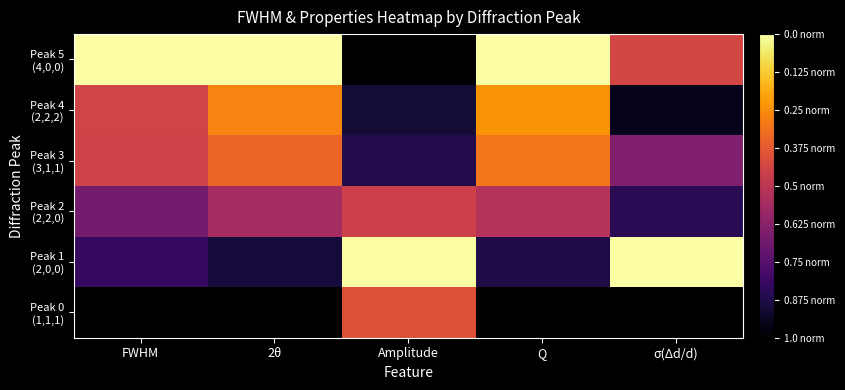

What is the spread (max minus min) of values at 2θ?

1.0